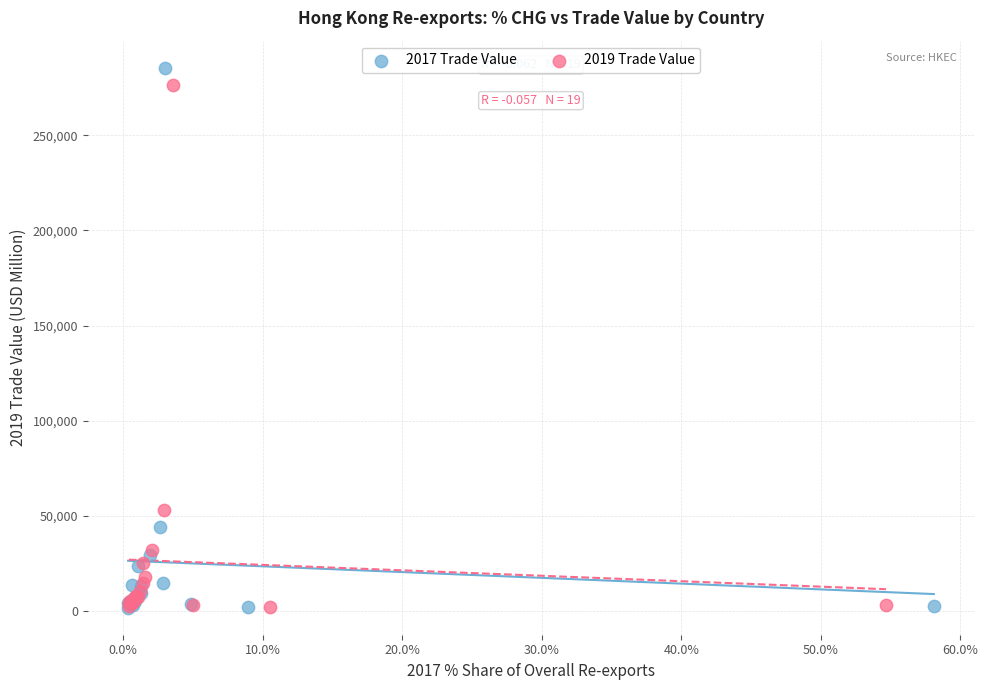

What are all the series names shown in the legend?

2017 Trade Value, 2019 Trade Value